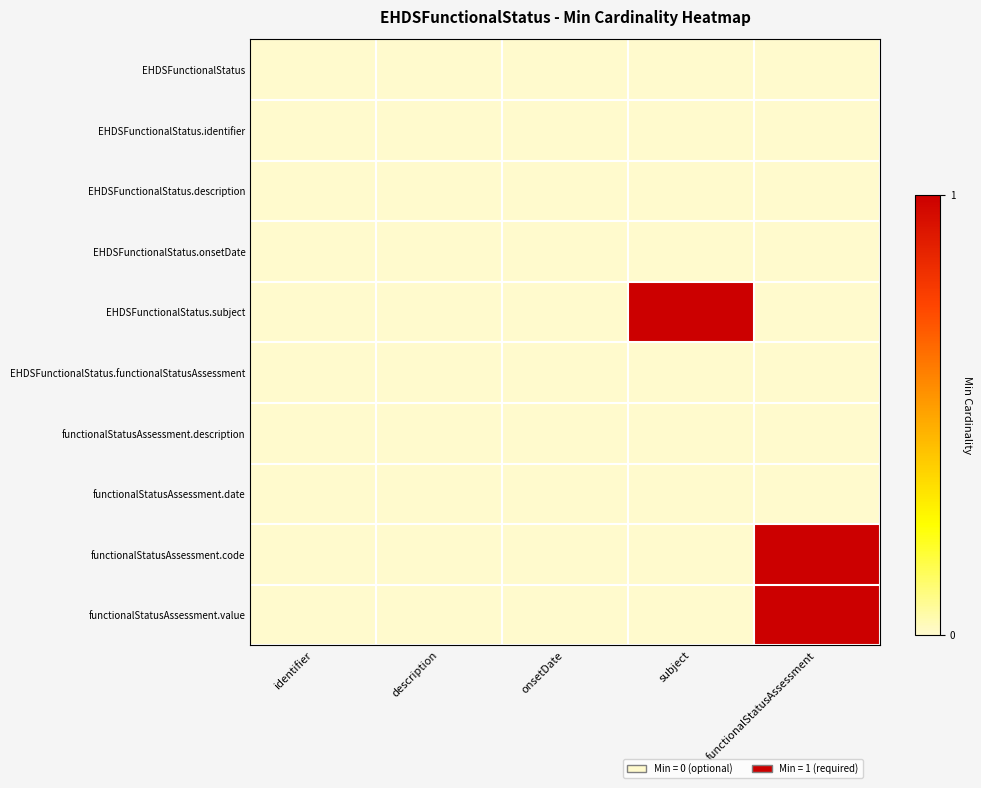

Reading left to right, transcribe all the data shown in this chart.

EHDSFunctionalStatus: identifier=0	description=0	onsetDate=0	subject=0	functionalStatusAssessment=0
EHDSFunctionalStatus.identifier: identifier=0	description=0	onsetDate=0	subject=0	functionalStatusAssessment=0
EHDSFunctionalStatus.description: identifier=0	description=0	onsetDate=0	subject=0	functionalStatusAssessment=0
EHDSFunctionalStatus.onsetDate: identifier=0	description=0	onsetDate=0	subject=0	functionalStatusAssessment=0
EHDSFunctionalStatus.subject: identifier=0	description=0	onsetDate=0	subject=1	functionalStatusAssessment=0
EHDSFunctionalStatus.functionalStatusAssessment: identifier=0	description=0	onsetDate=0	subject=0	functionalStatusAssessment=0
functionalStatusAssessment.description: identifier=0	description=0	onsetDate=0	subject=0	functionalStatusAssessment=0
functionalStatusAssessment.date: identifier=0	description=0	onsetDate=0	subject=0	functionalStatusAssessment=0
functionalStatusAssessment.code: identifier=0	description=0	onsetDate=0	subject=0	functionalStatusAssessment=1
functionalStatusAssessment.value: identifier=0	description=0	onsetDate=0	subject=0	functionalStatusAssessment=1